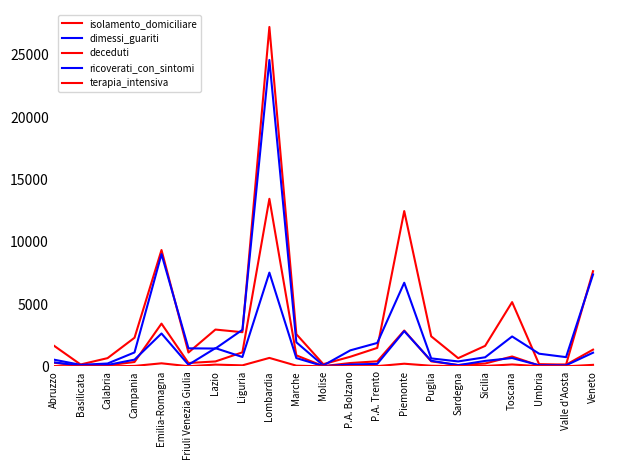

Is this an area chart (filled region under the line)?

No